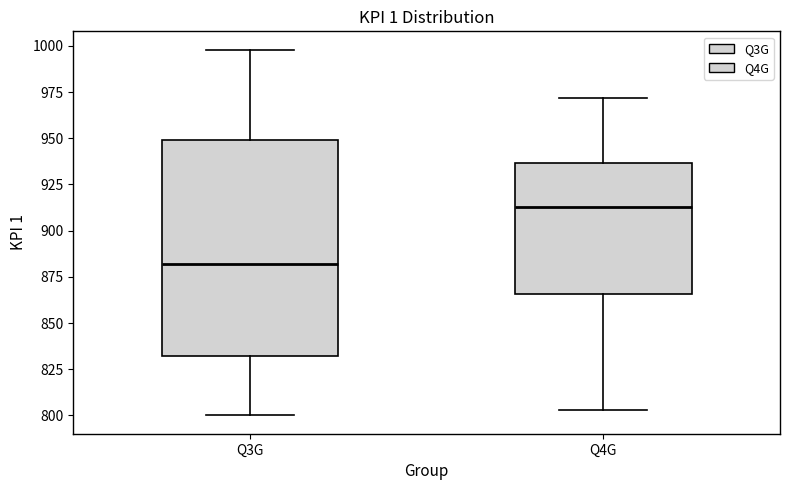

Which box's median line is the highest?

Q4G